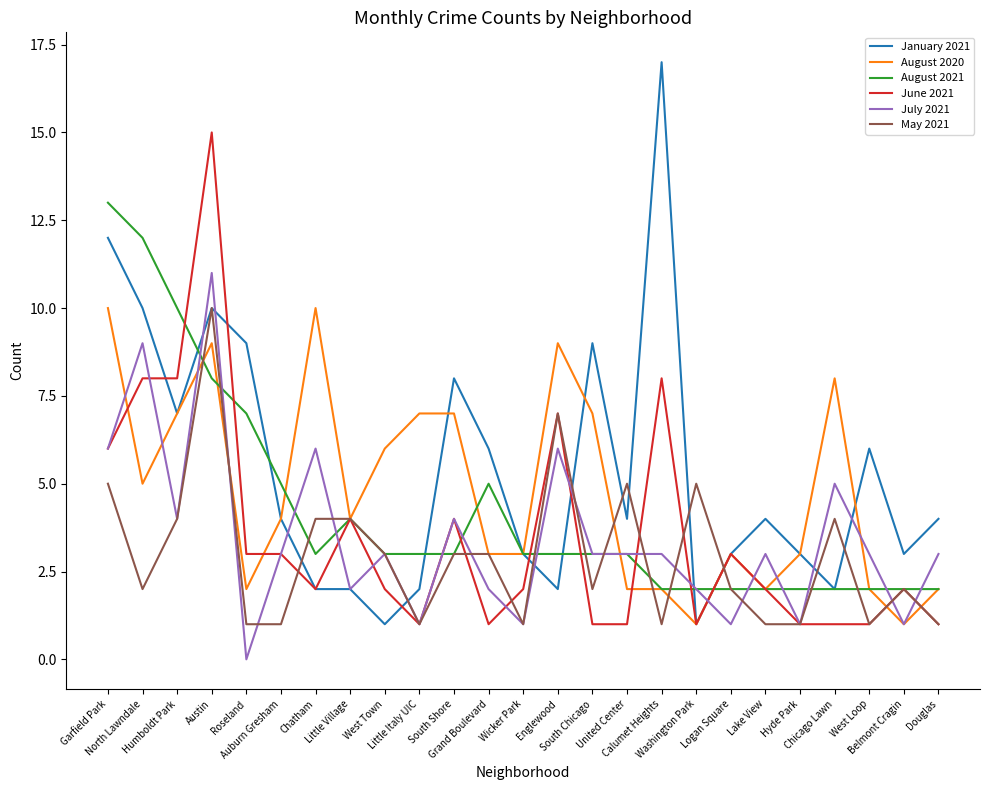

At which category is the sum across all series the highest?

Austin